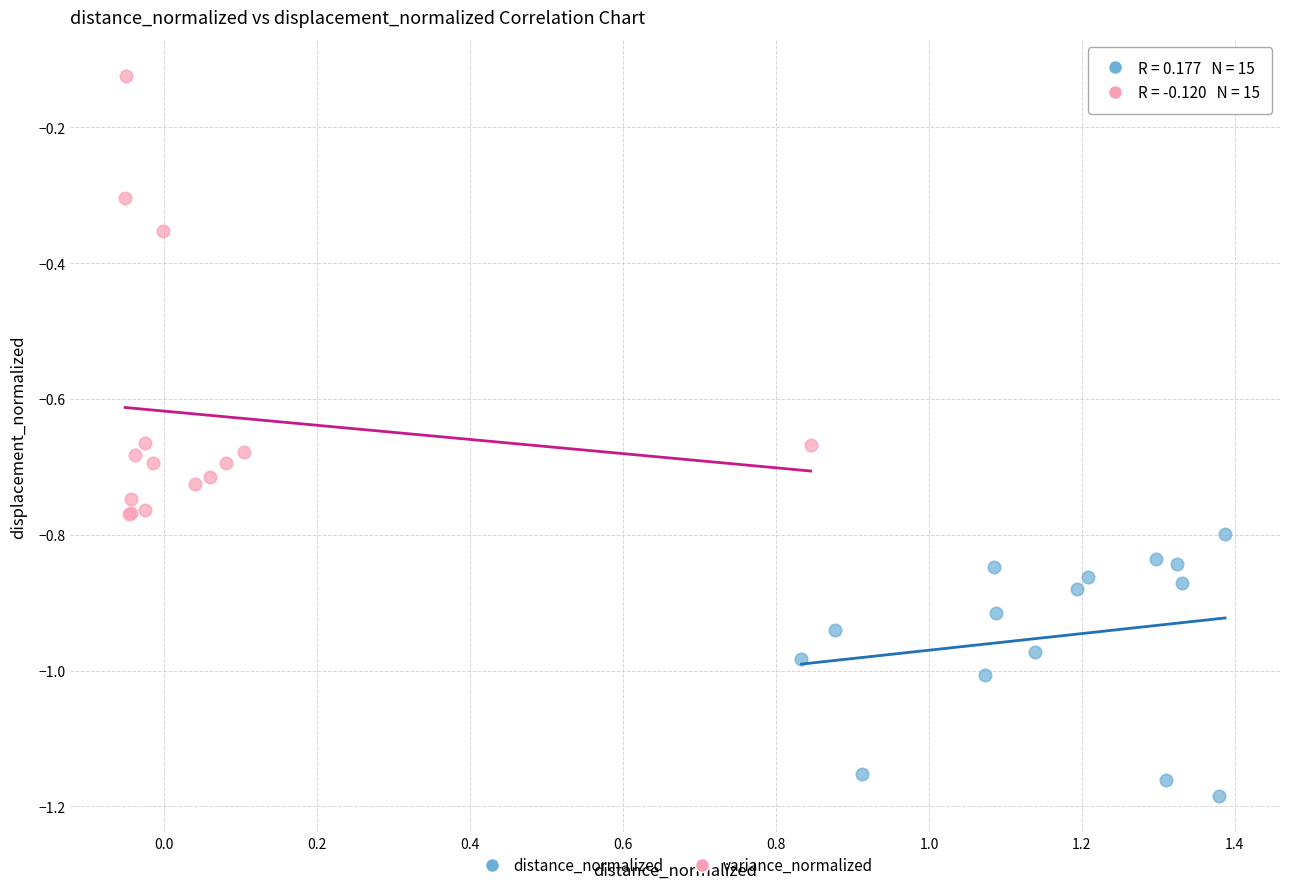

Which series contains the lowest Y value?

distance_normalized